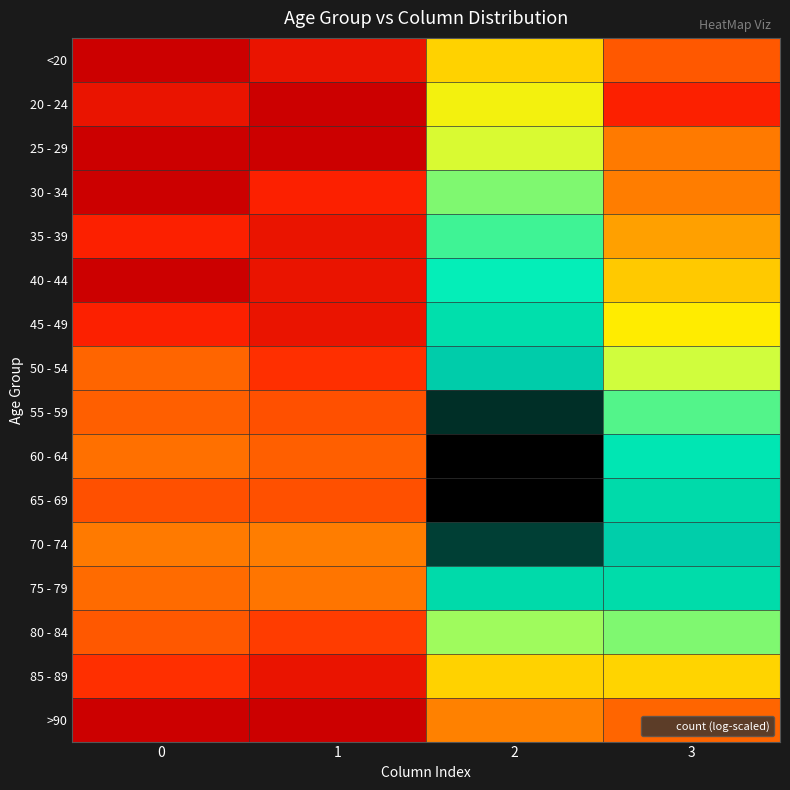

How many data points does each series have?

4